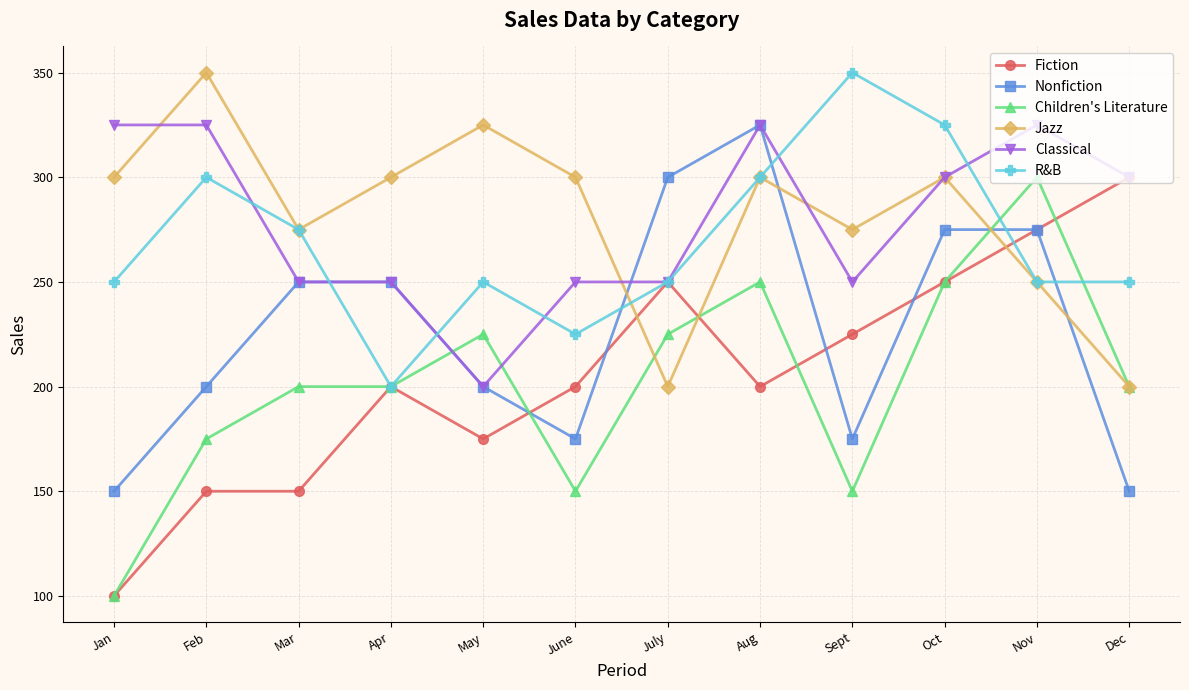

True or false: Classical has more than 1 interior local peaks.

True